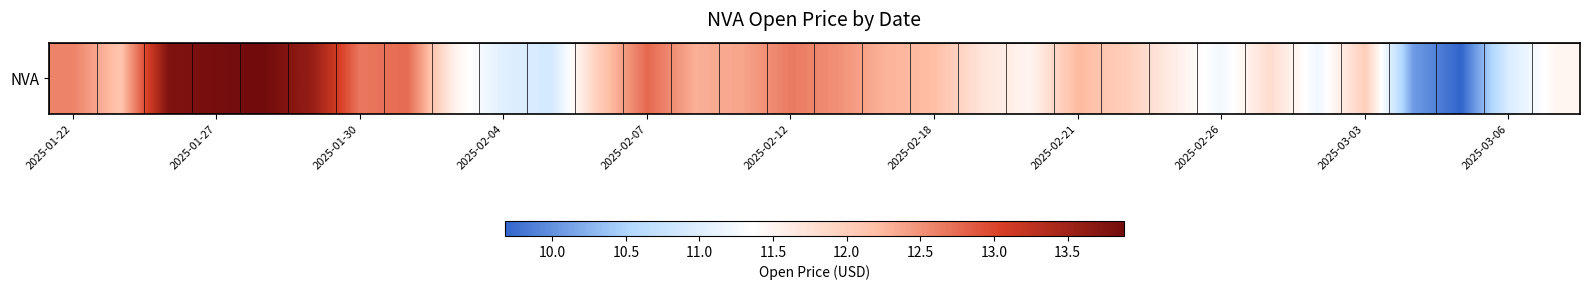

How many values are below 12?

13